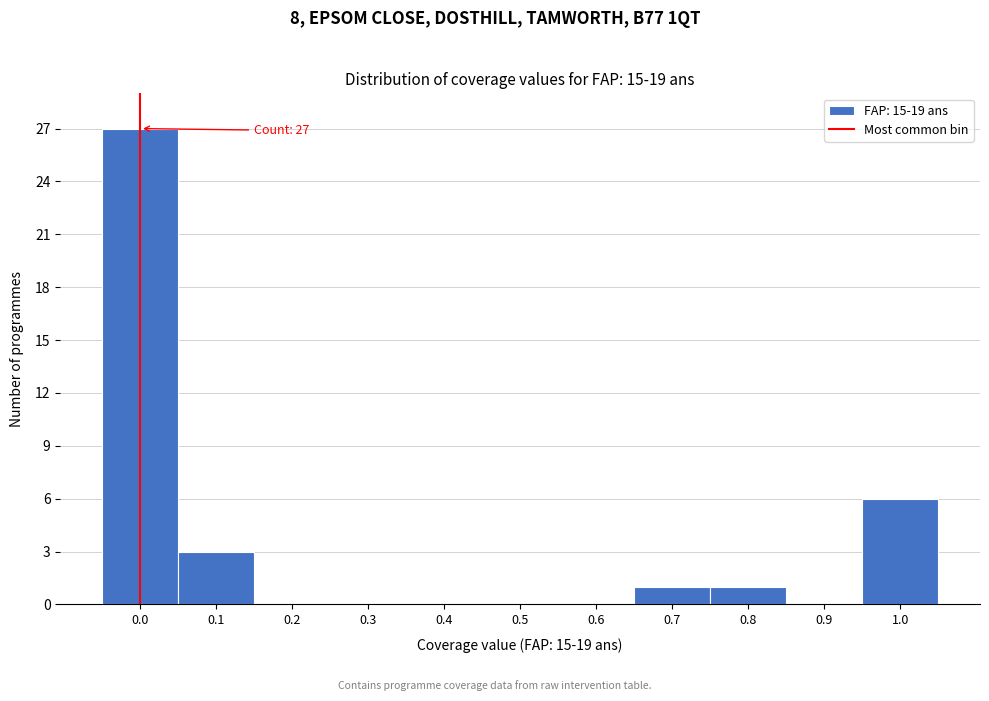

Reading left to right, transcribe all the data shown in this chart.

0.0=27	0.1=3	0.2=0	0.3=0	0.4=0	0.5=0	0.6=0	0.7=1	0.8=1	0.9=0	1.0=6